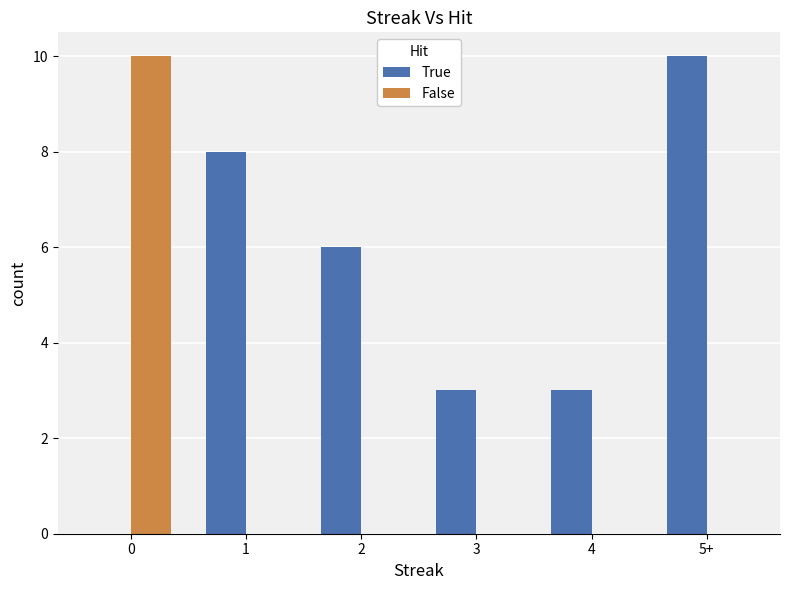

Is it true that True equals 8 at 1?

True